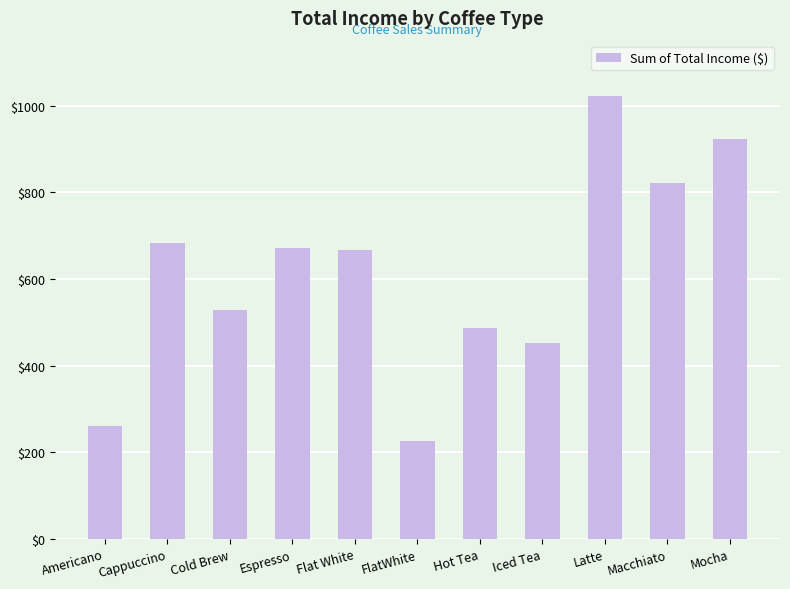

Is it true that the value at Iced Tea is 788.6?

False